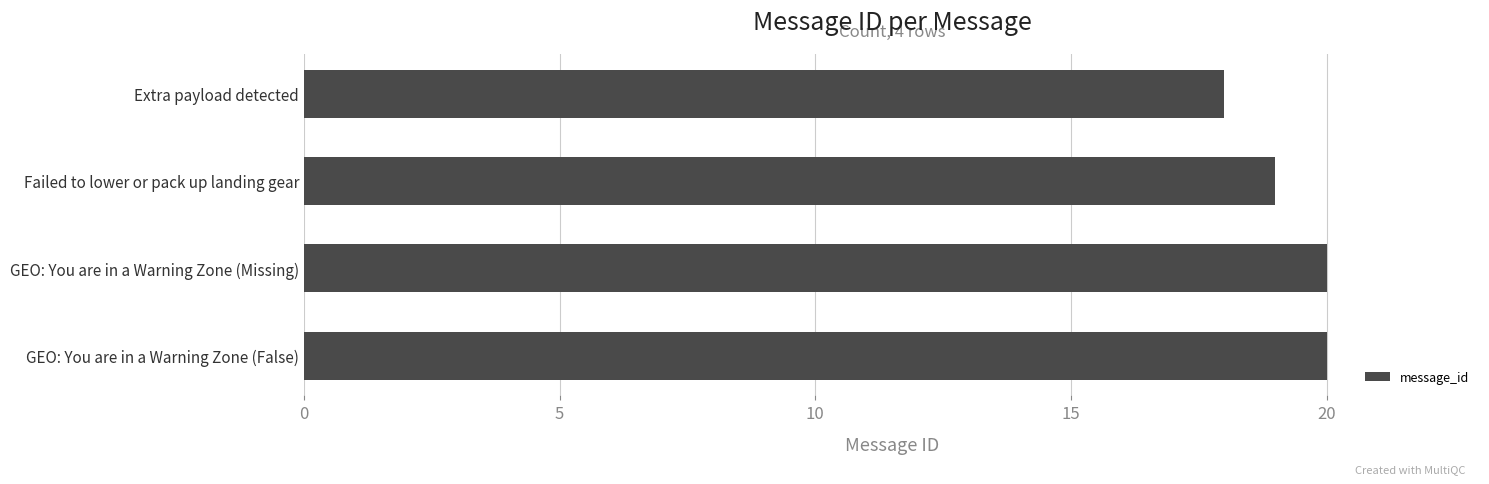

What is the approximate value at Extra payload detected?

18